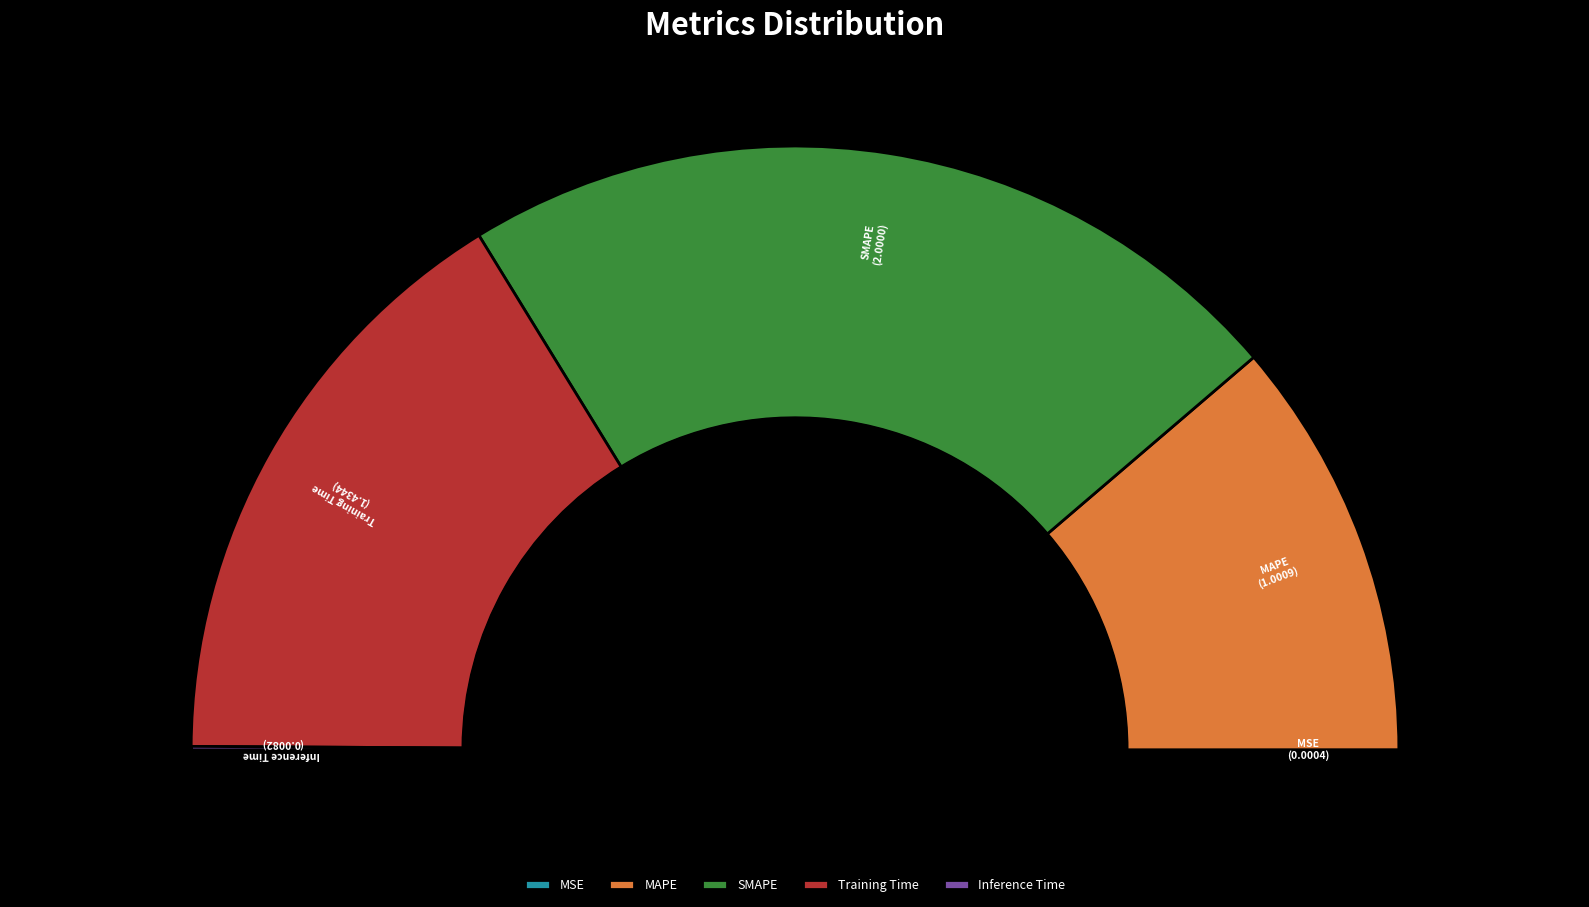

To the nearest percent, what percentage of the pie is MAPE?

23%